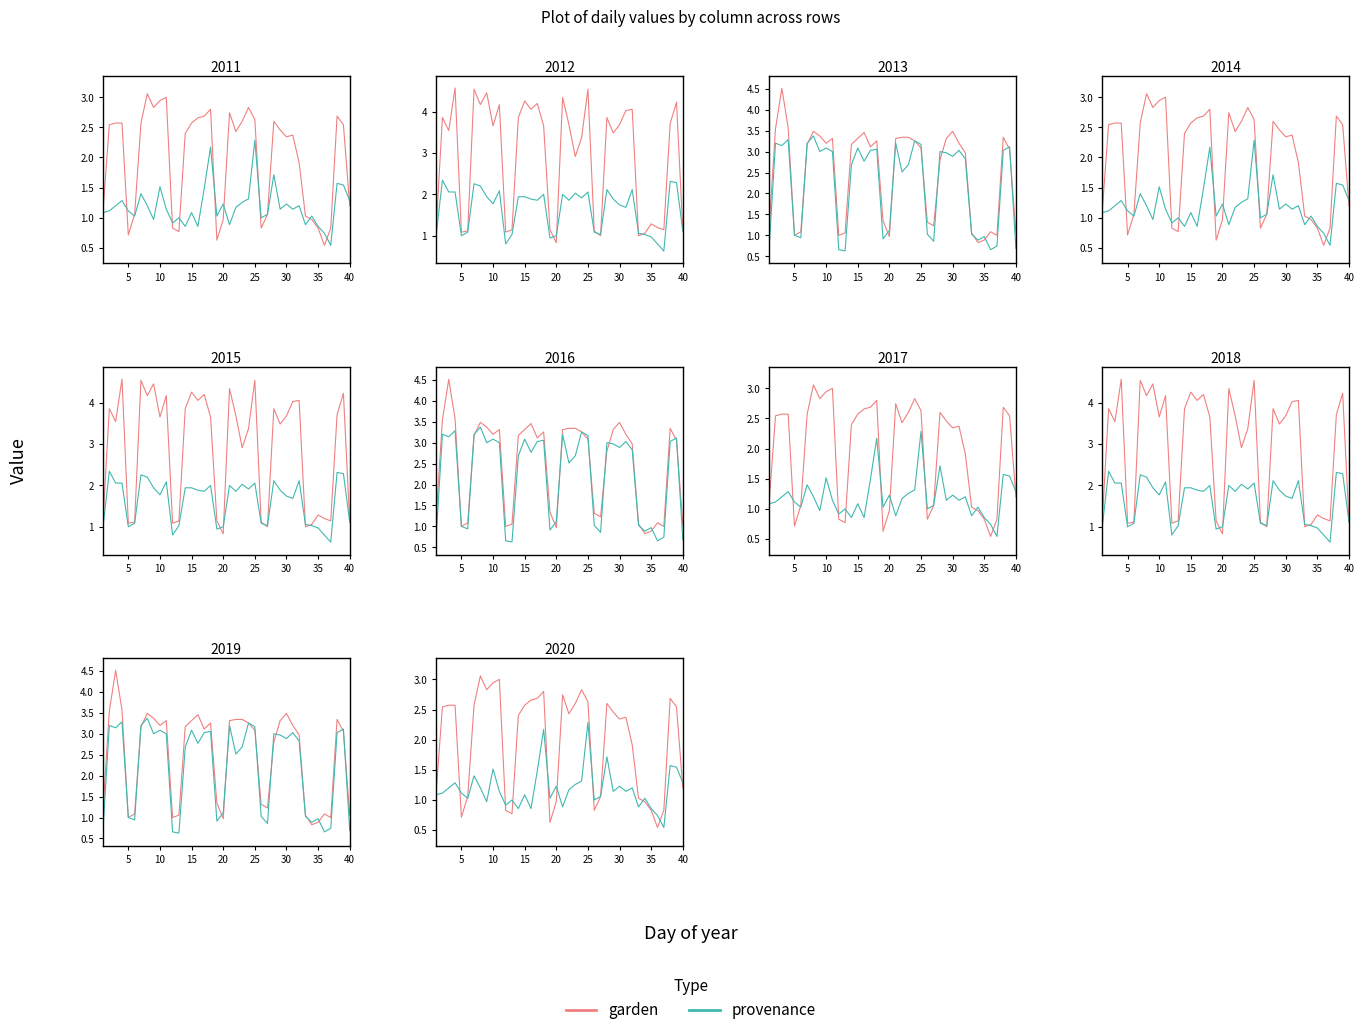

Does the chart display data point markers on the line(s)?

No